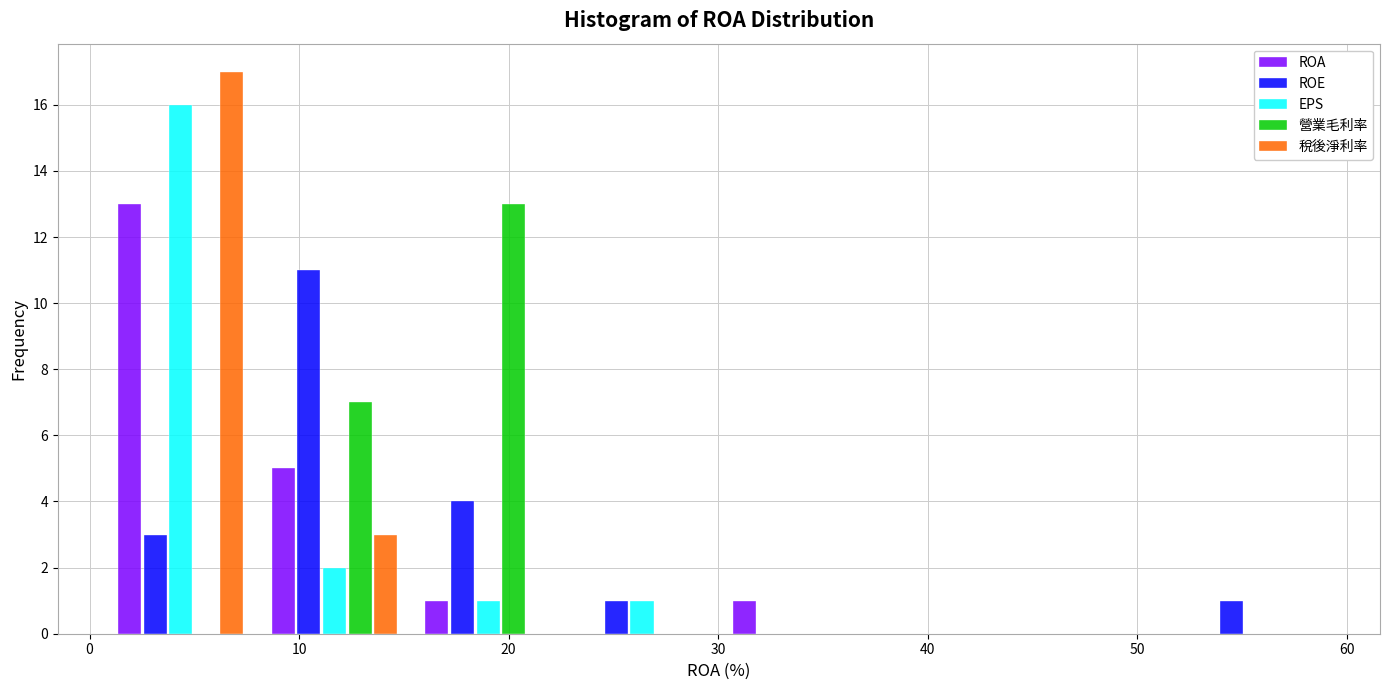

Reading left to right, transcribe this chart: for each range on the x-axis, give the height of each series' bar. Neither the bar edges nor the heights are printed on the chart, so give them approximately, as read against the axes.

1 to 8: ROA=13	ROE=3	EPS=16	營業毛利率=0	稅後淨利率=17
8 to 15: ROA=5	ROE=11	EPS=2	營業毛利率=7	稅後淨利率=3
15 to 23: ROA=1	ROE=4	EPS=1	營業毛利率=13	稅後淨利率=0
23 to 30: ROA=0	ROE=1	EPS=1	營業毛利率=0	稅後淨利率=0
30 to 37: ROA=1	ROE=0	EPS=0	營業毛利率=0	稅後淨利率=0
37 to 45: ROA=0	ROE=0	EPS=0	營業毛利率=0	稅後淨利率=0
45 to 52: ROA=0	ROE=0	EPS=0	營業毛利率=0	稅後淨利率=0
52 to 59: ROA=0	ROE=1	EPS=0	營業毛利率=0	稅後淨利率=0